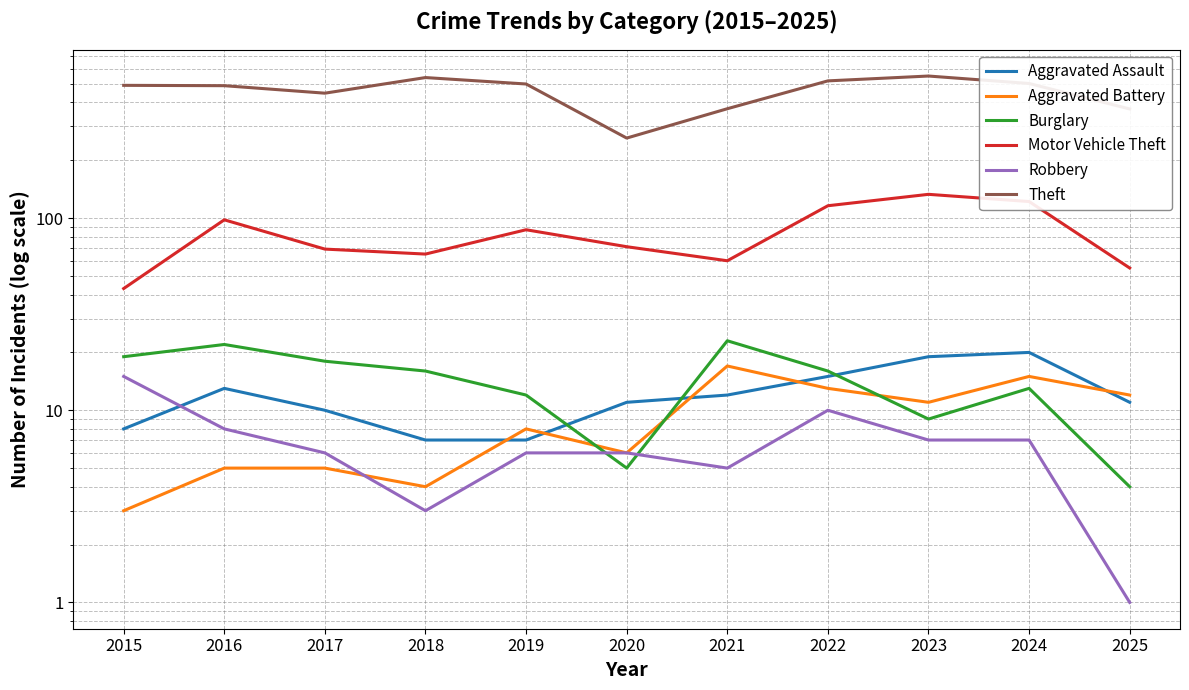

At which category is the sum across all series the highest?

2023